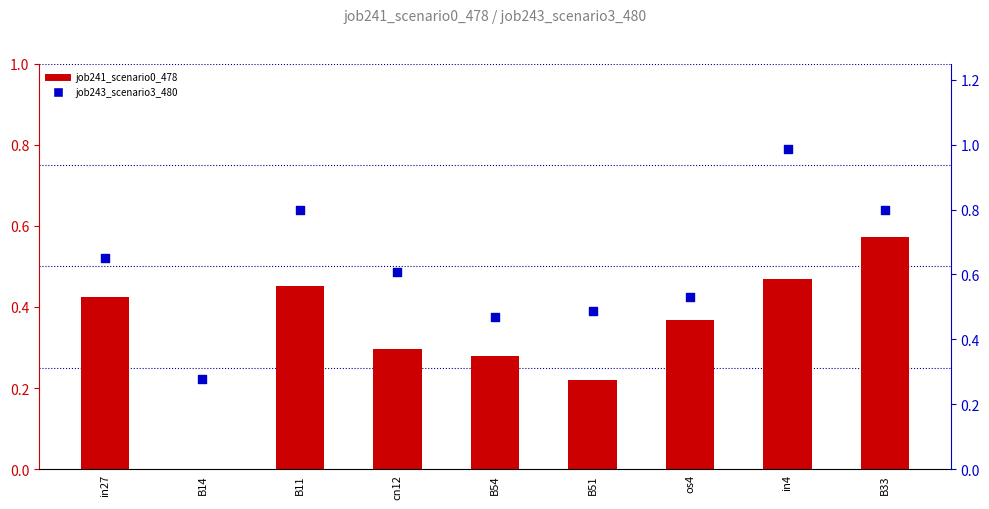

Which series reaches the maximum Y coordinate?

job243_scenario3_480